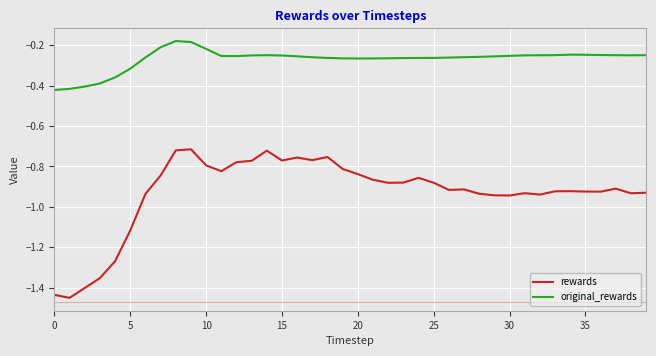

What are all the series names shown in the legend?

rewards, original_rewards